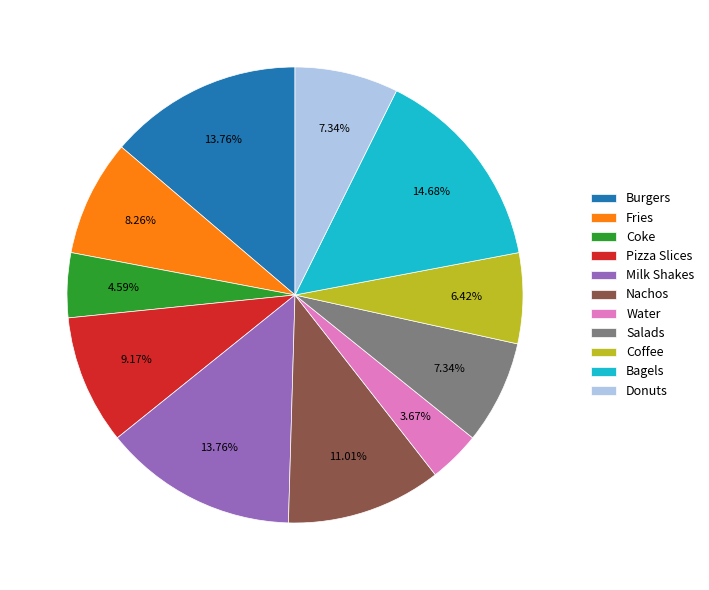

How many segments does this pie chart have?

11